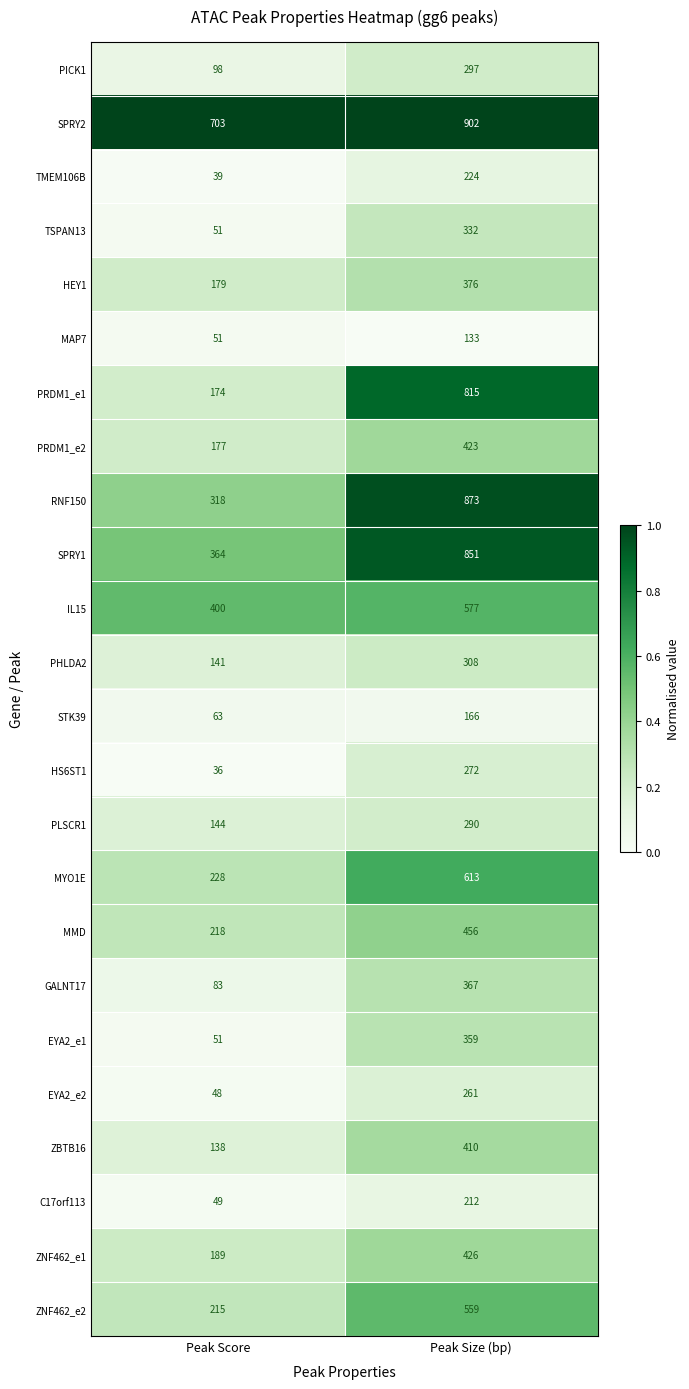

Is the value of GALNT17 at Peak Size (bp) greater than the value of EYA2_e2 at Peak Size (bp)?

Yes